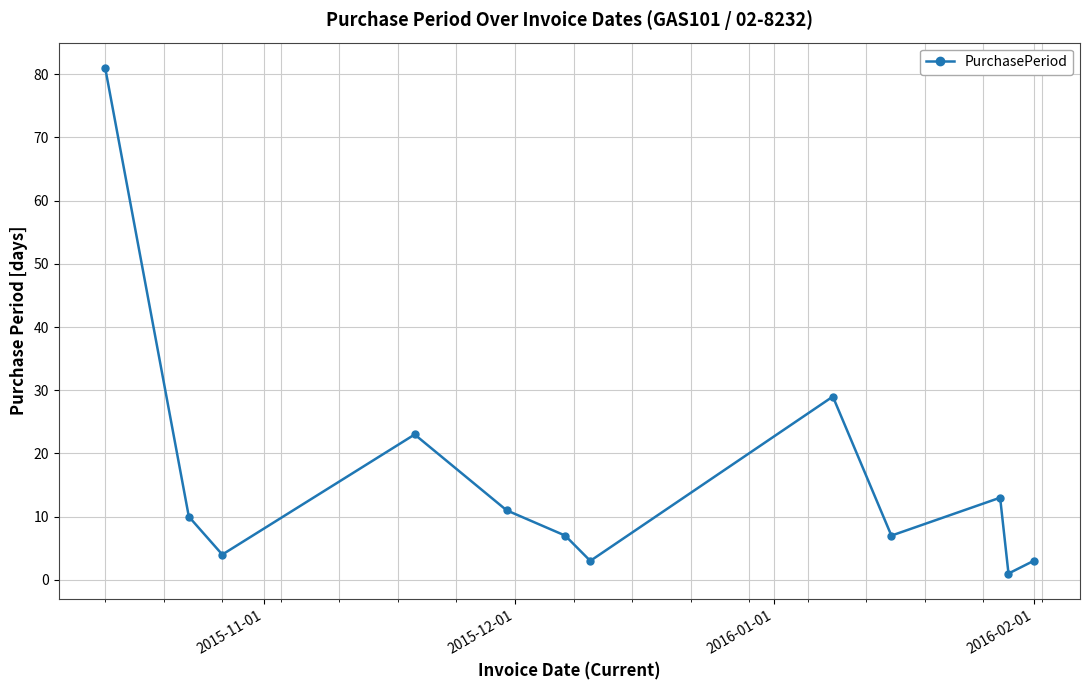

What is the maximum value shown in the chart?

81